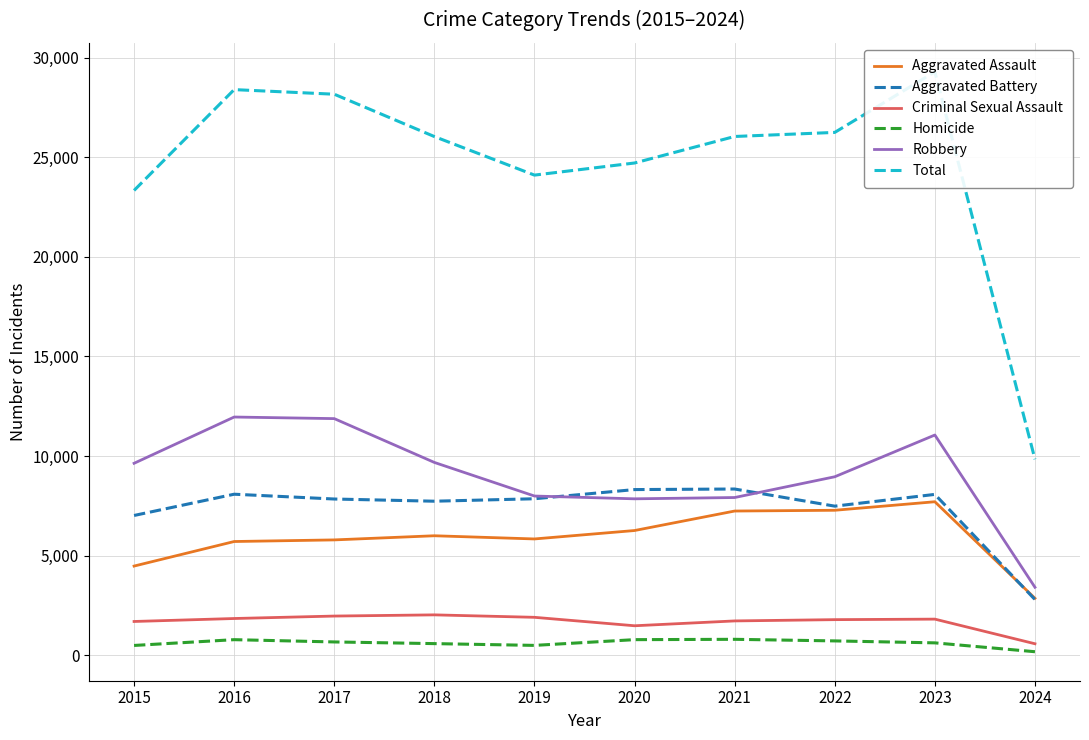

What is the minimum value for Aggravated Battery?

2801